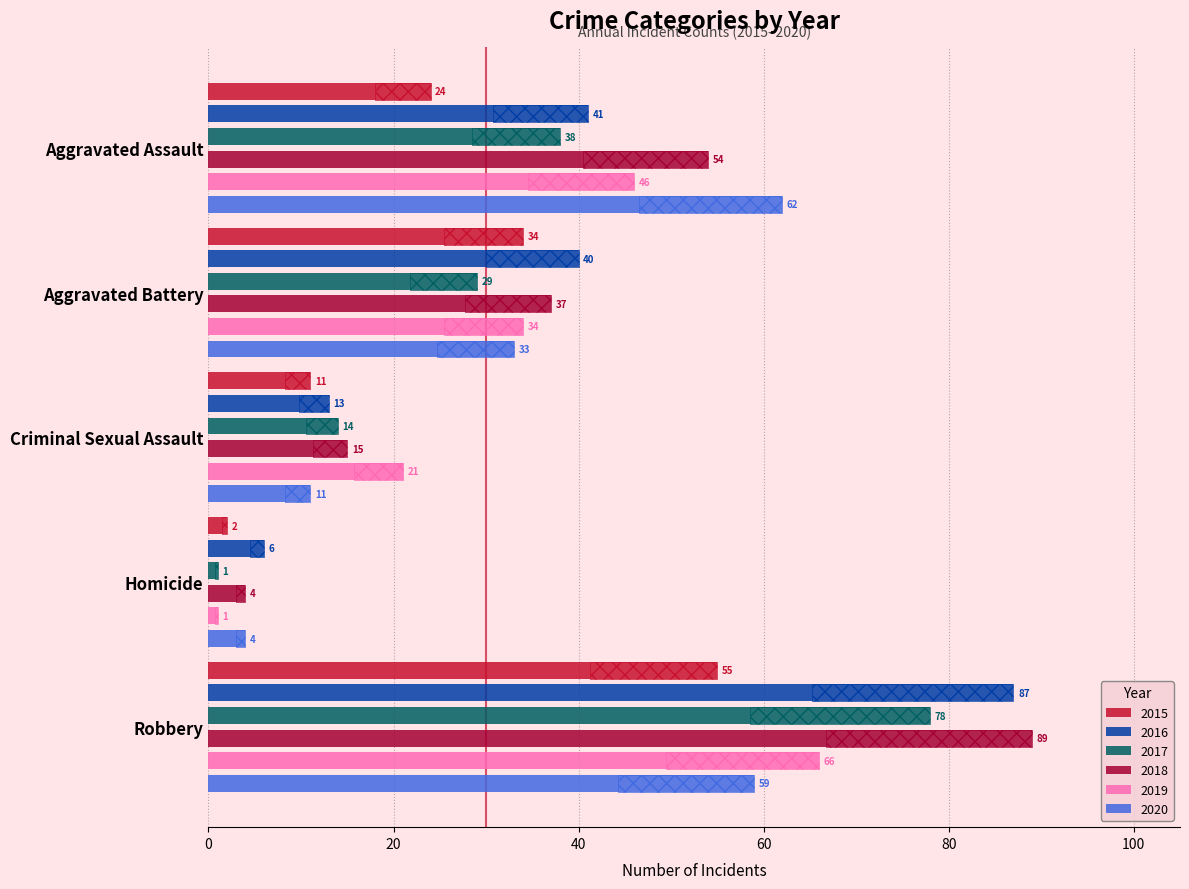

Where does the 2015 series first go above 24?

Aggravated Battery